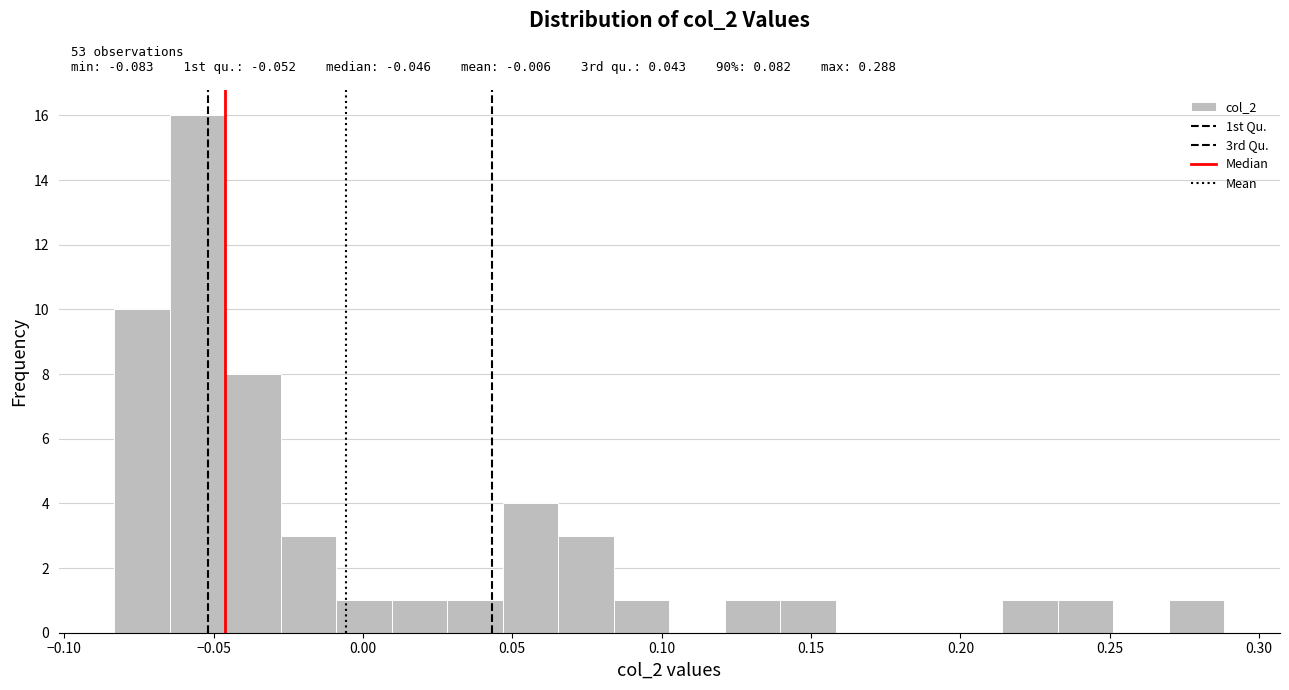

Around what value on the x-axis is the tallest bar? Give the approximate position of its centre, as read against the axis.

-0.055